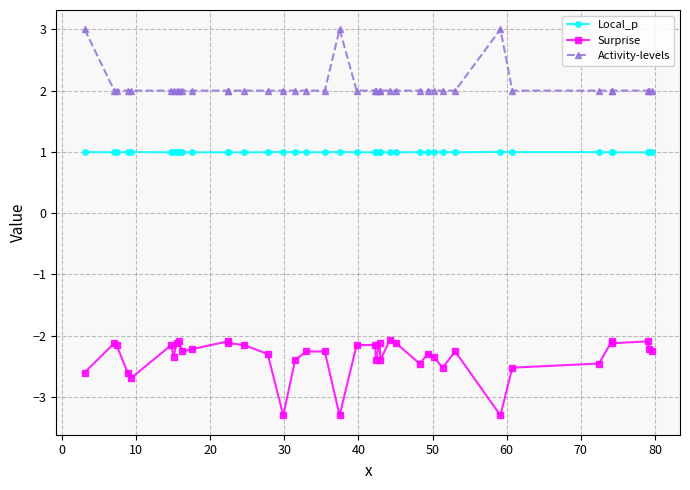

Rank the series by their maximum value, from lowest to highest.

Surprise, Local_p, Activity-levels